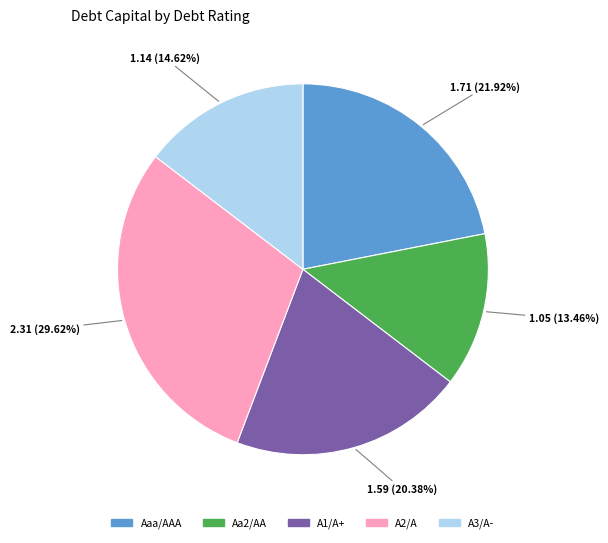

To the nearest percent, what percentage of the pie is Aaa/AAA?

22%